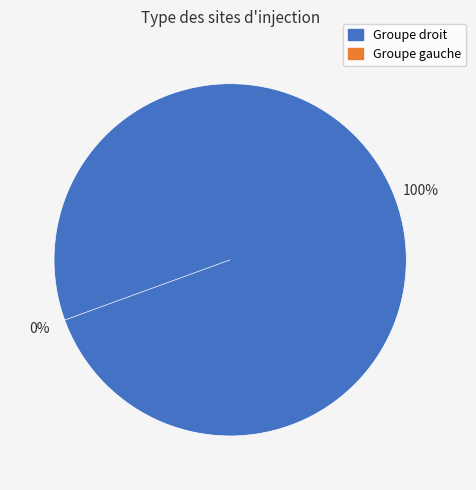

Does any single category account for the majority?

Yes